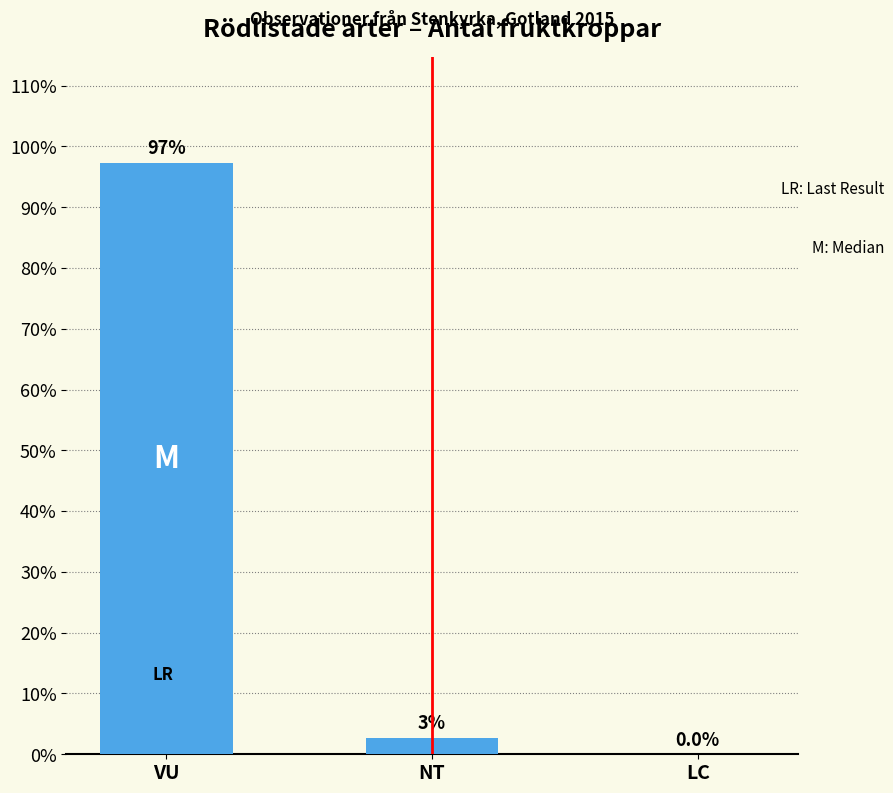

What is the sum of the values at VU and NT?

100.0